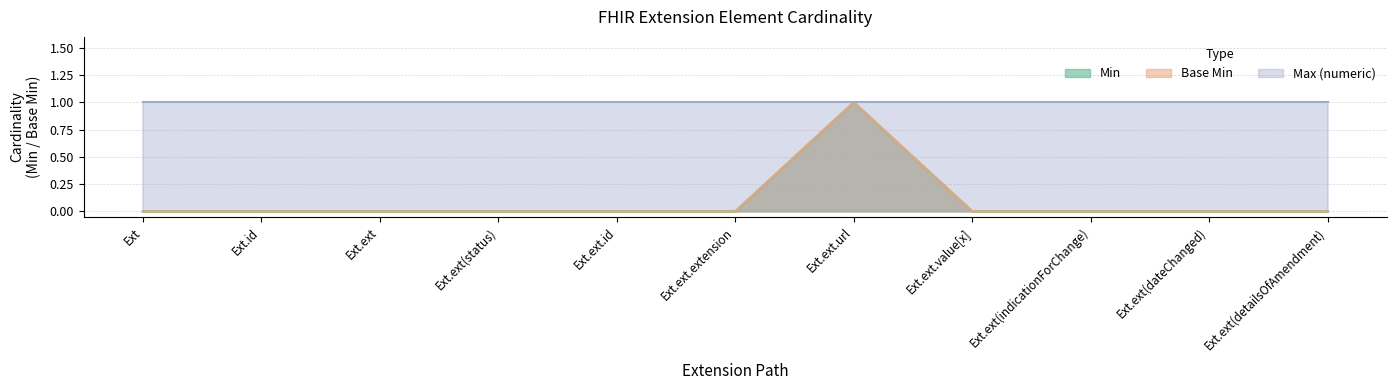

The value of Min at Ext.id is 0. True or false?

False